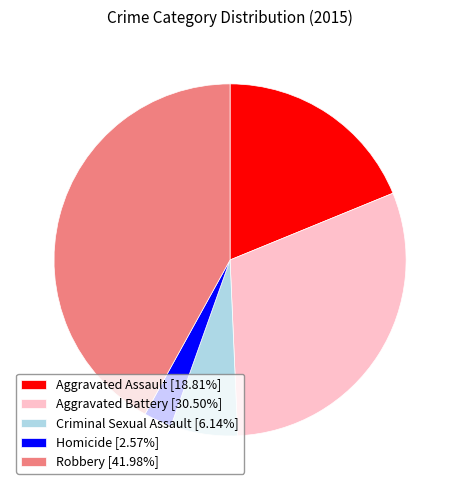

Is Homicide the majority of the pie?

No